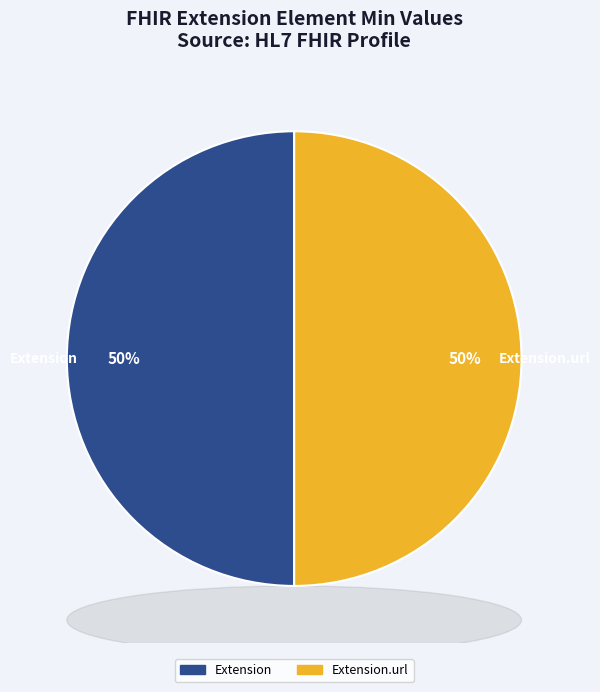

Do Extension.url and Extension together represent more than half of the pie?

Yes